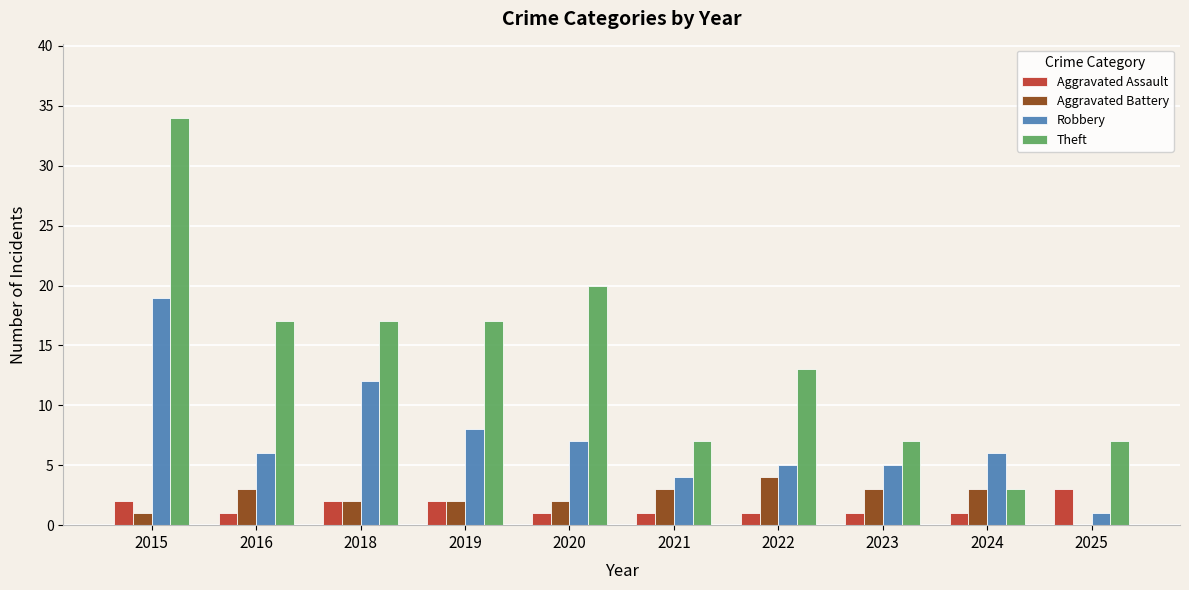

True or false: Robbery has a value of 5 at 2023.

True